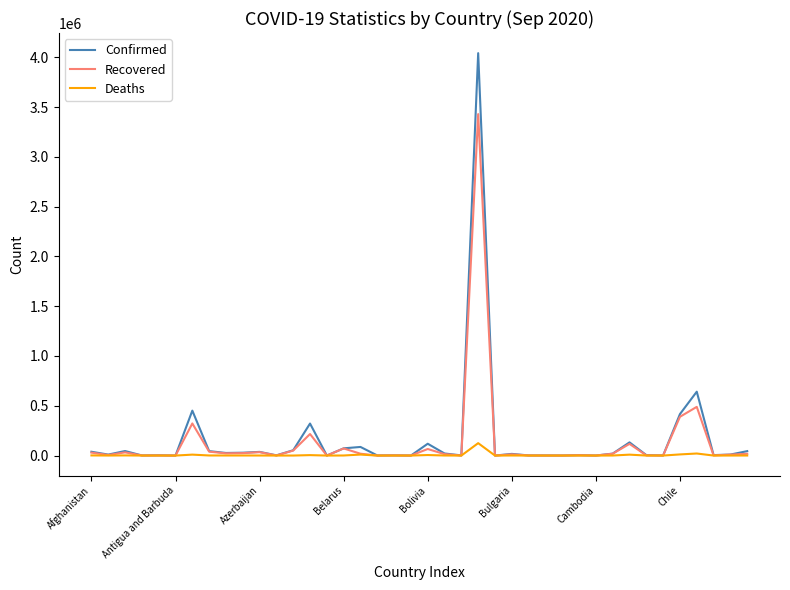

How many lines are shown in the chart?

3